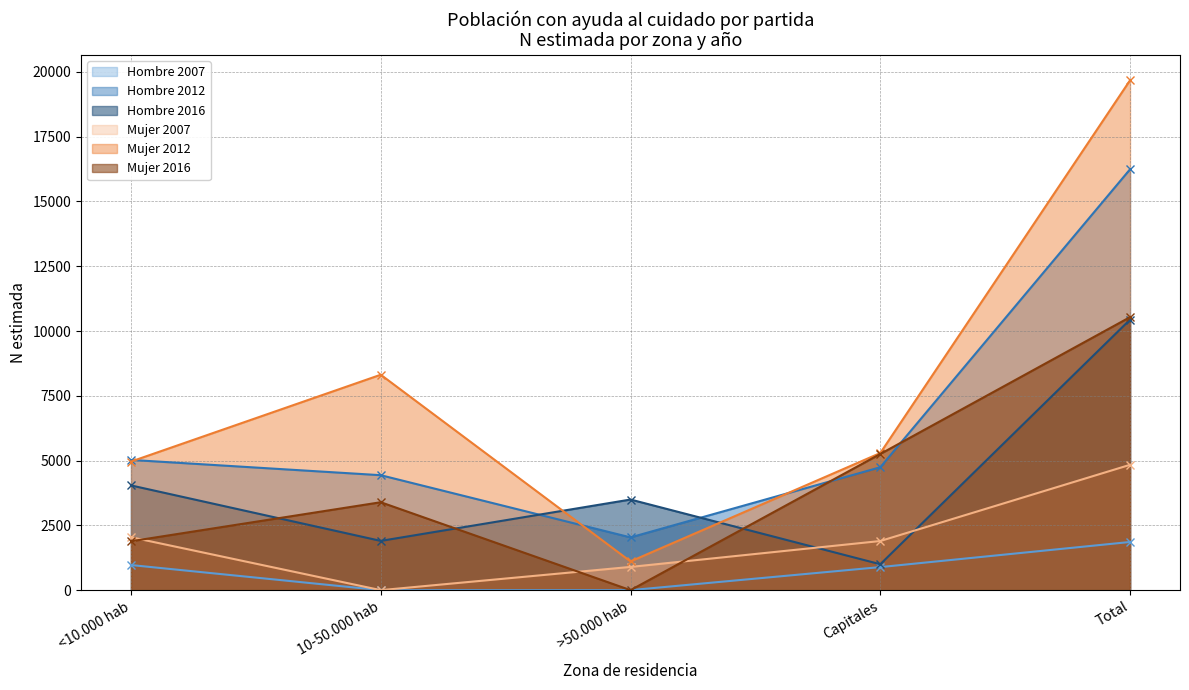

Read the Mujer N (estimada) value at Capitales, to the nearest 100.

1900